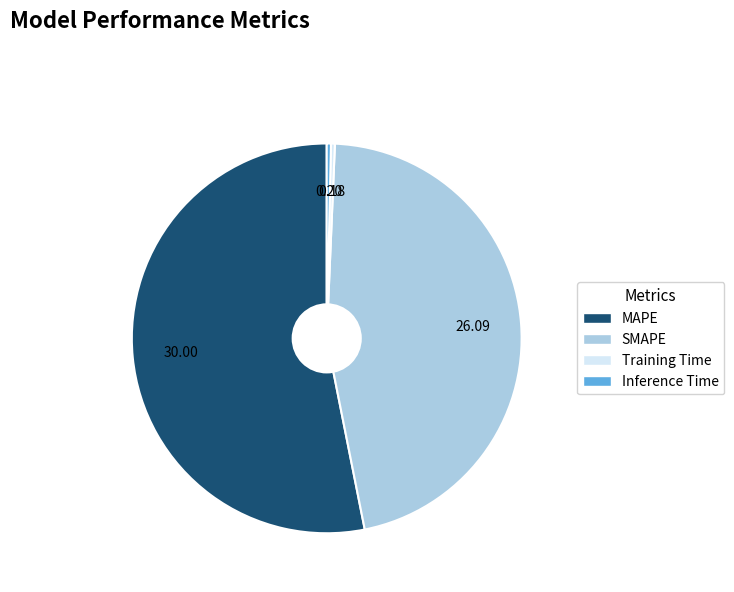

How many slices are in this pie chart?

4